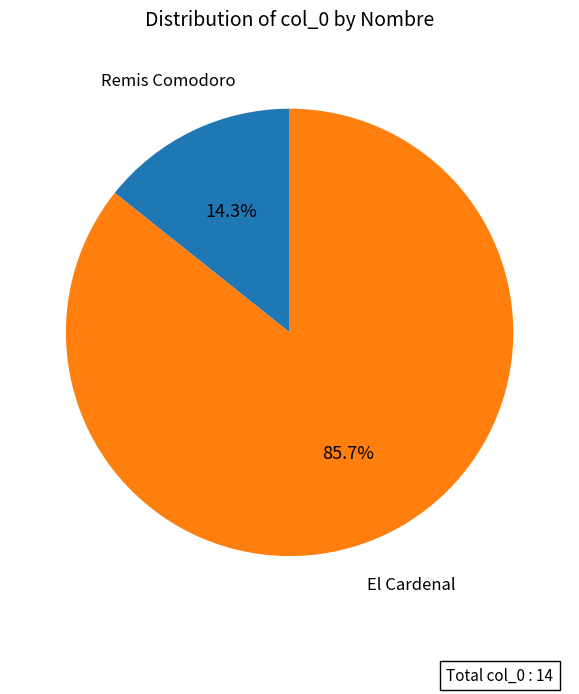

Is it true that El Cardenal is 86% of the pie?

True